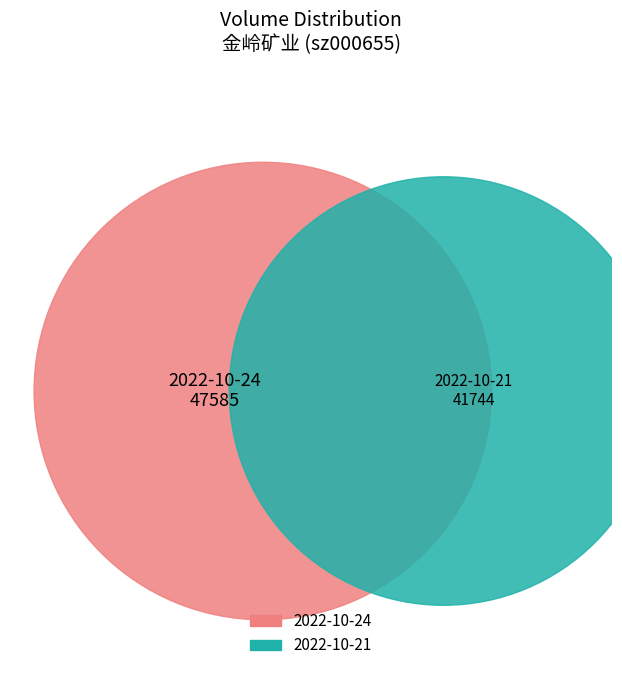

Which category has the smallest portion of the pie?

2022-10-21